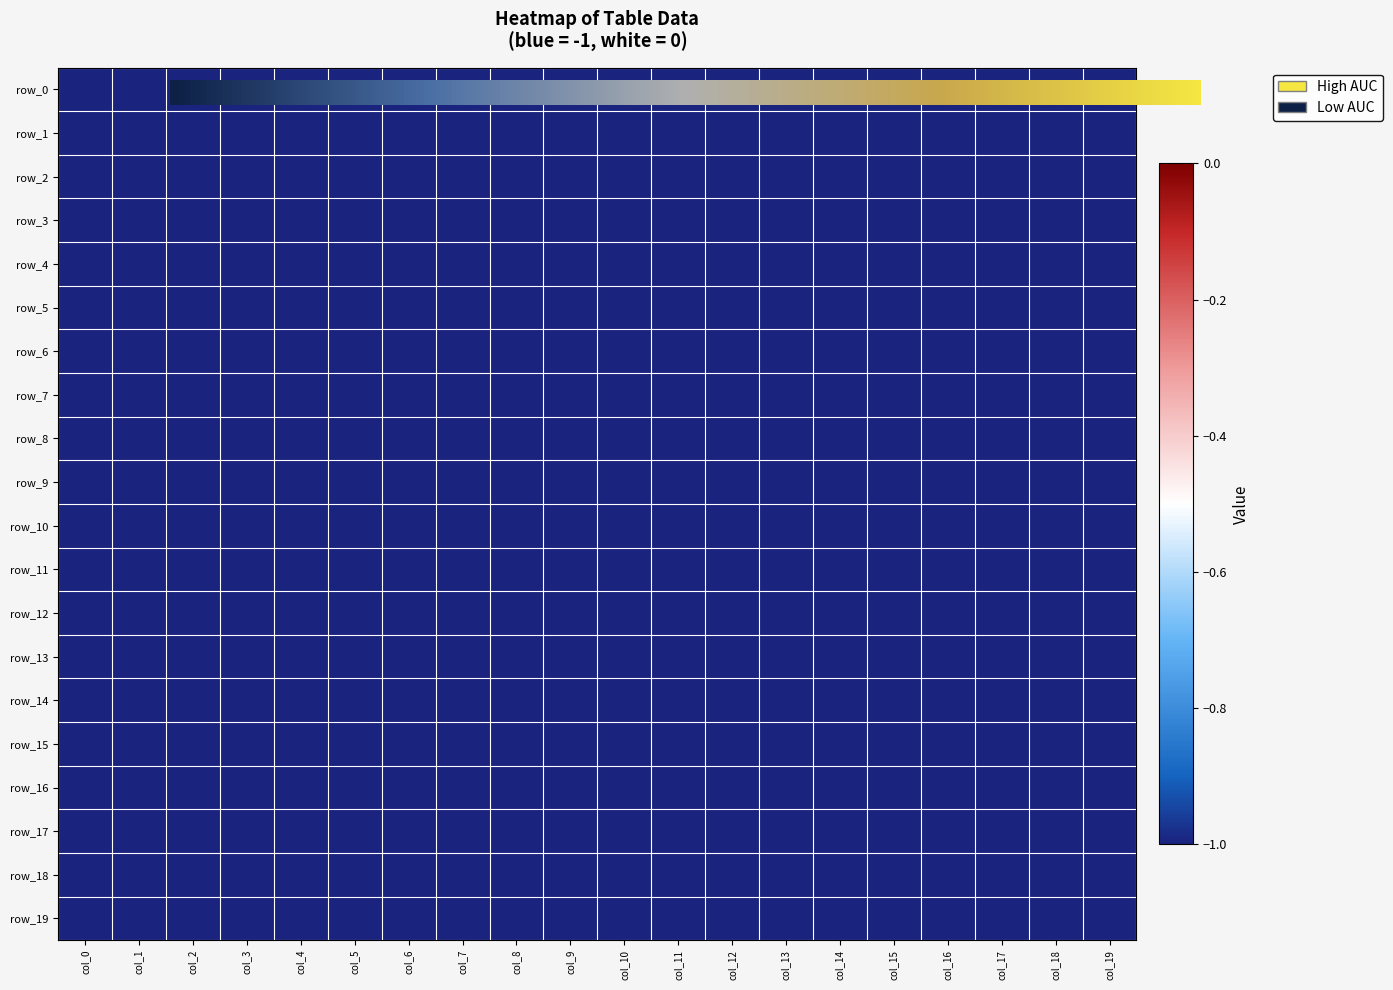

What is the sum of the row_13 values at 6 and 4?

-2